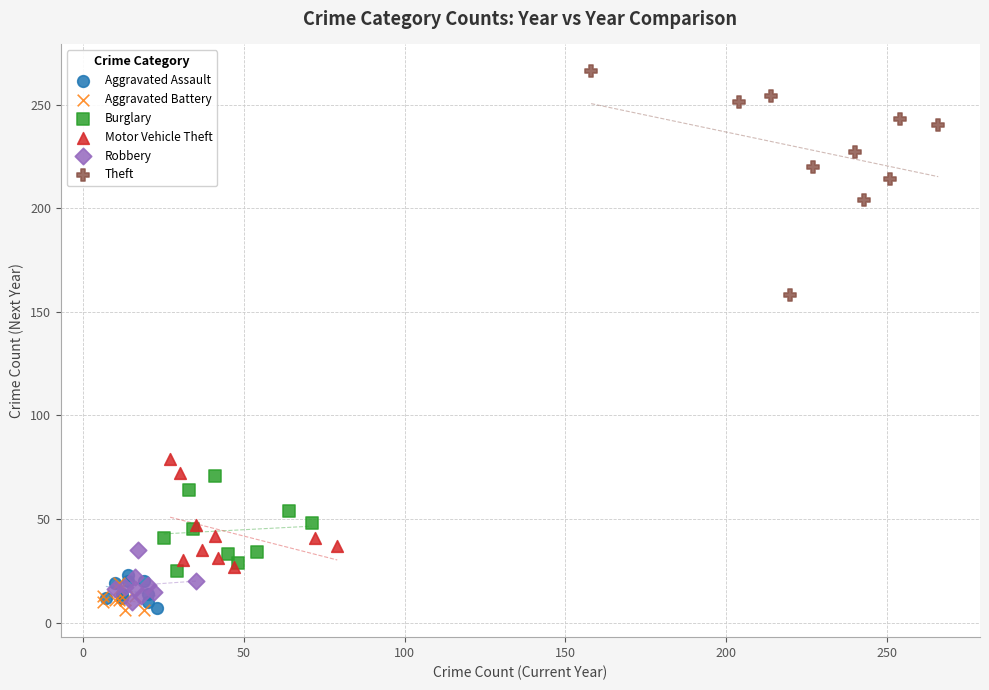

Which series reaches the maximum Y coordinate?

Theft